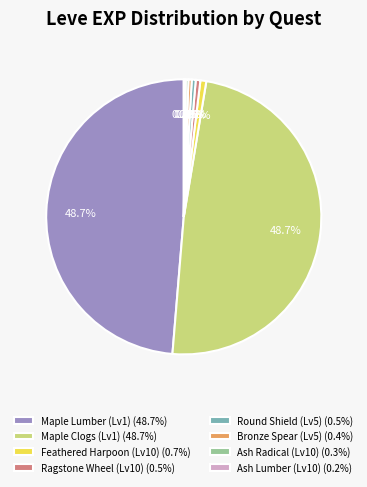

Does Maple Lumber (Lv1) (48.7%) represent more than half of the total?

No